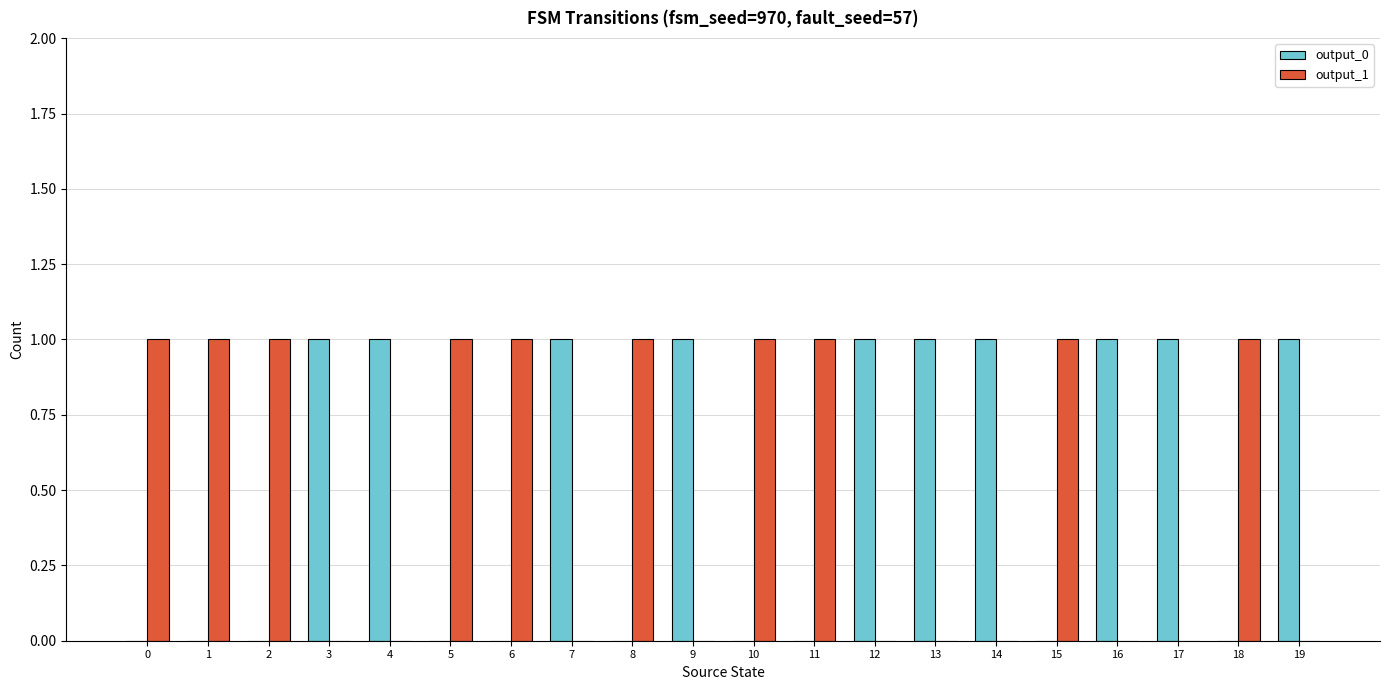

True or false: output_0 has a value of 1 at 17.

True